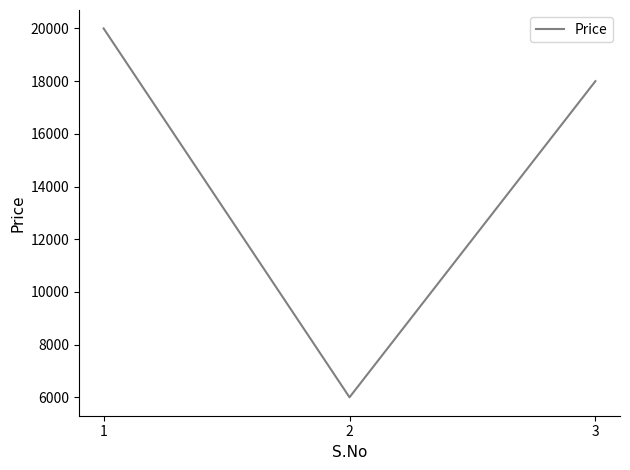

The value at 2 is 6000. True or false?

True